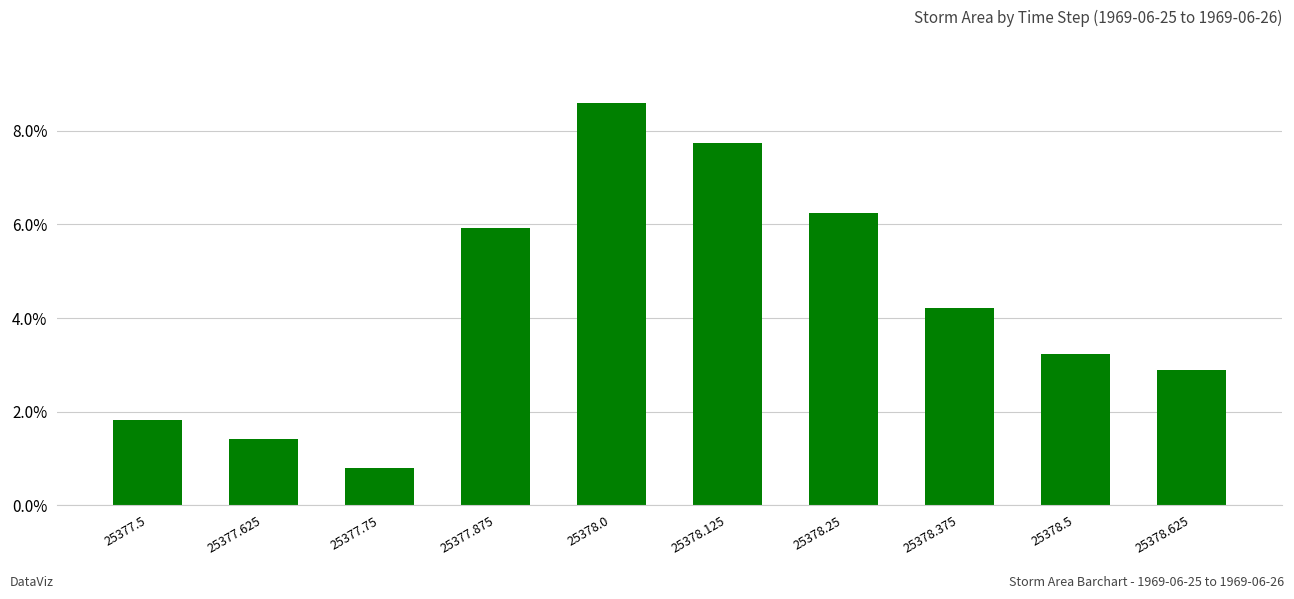

What is the label of the 10th bar from the left?

25378.625